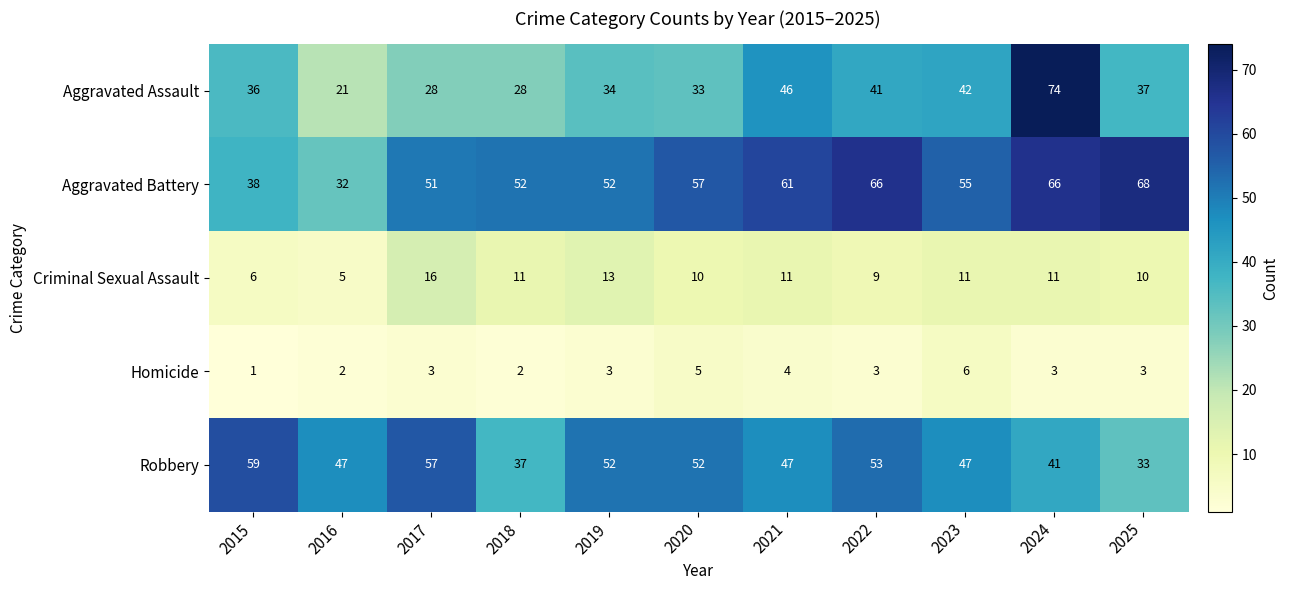

What is the average value of the Robbery series?

48